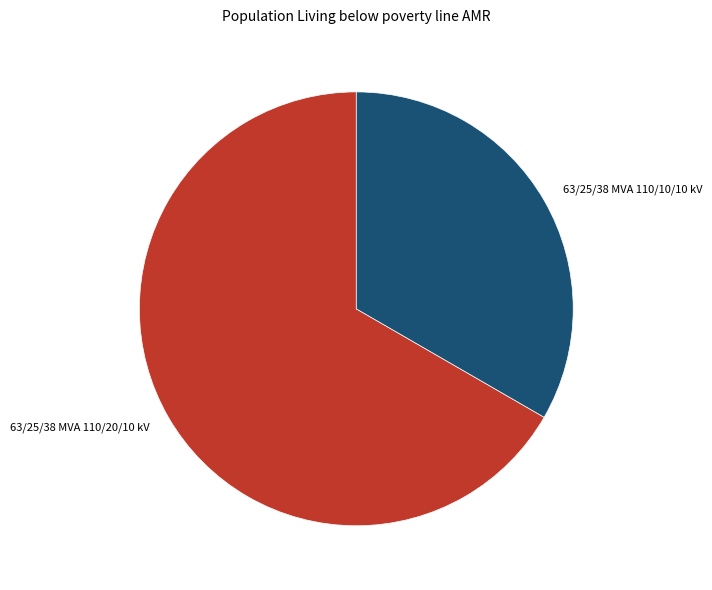

Is it true that 63/25/38 MVA 110/20/10 kV is 80% of the pie?

False